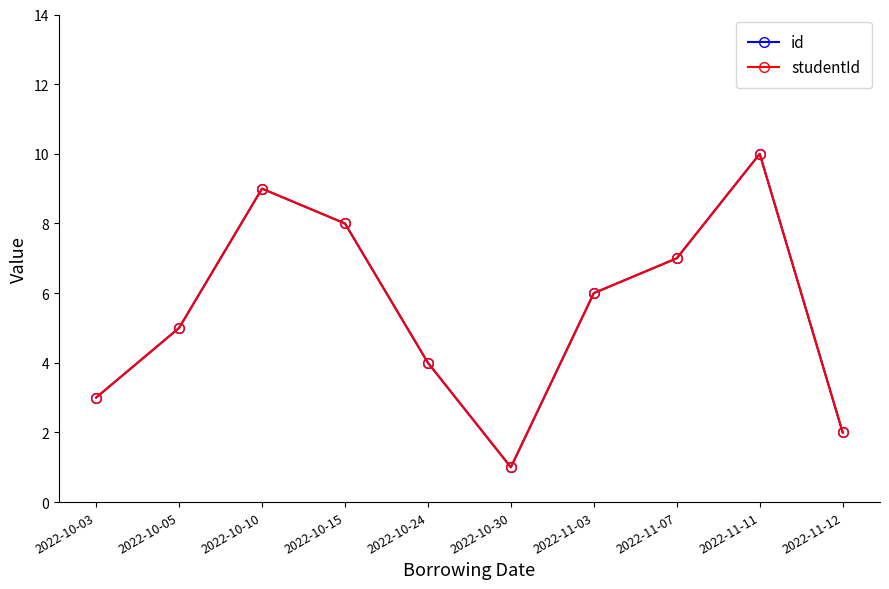

At 2022-11-03, list the series in order from smallest to largest.

id, studentId